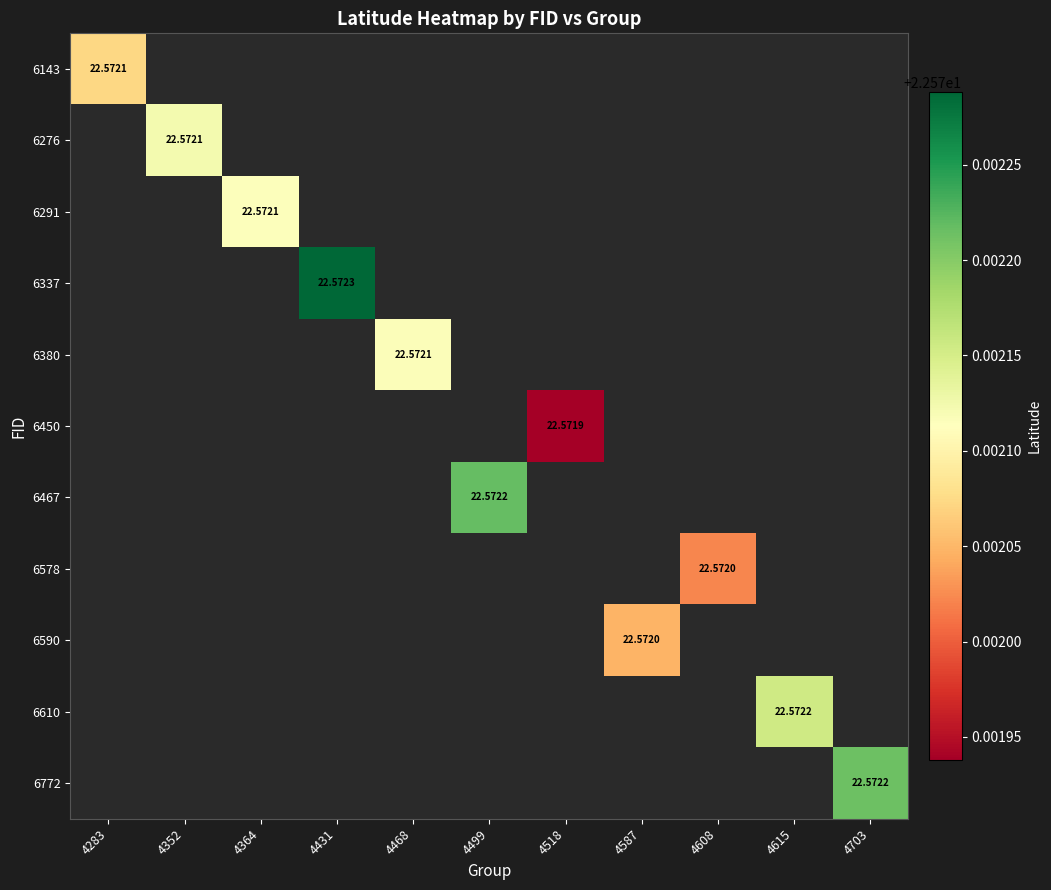

At which category does the chart reach its minimum across all series?

4518